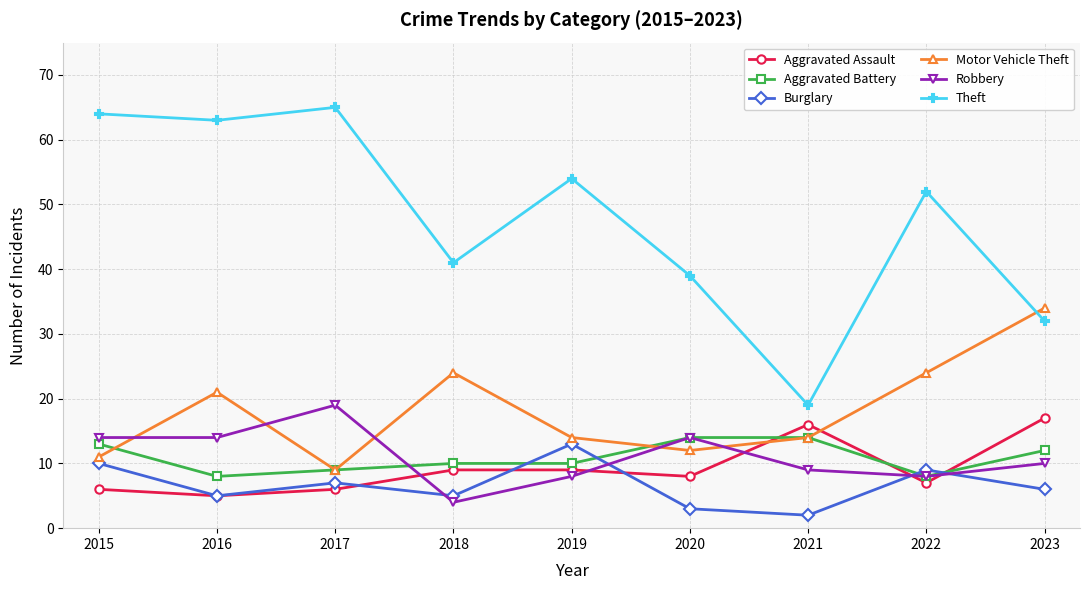

At which label does Robbery first exceed 10?

2015